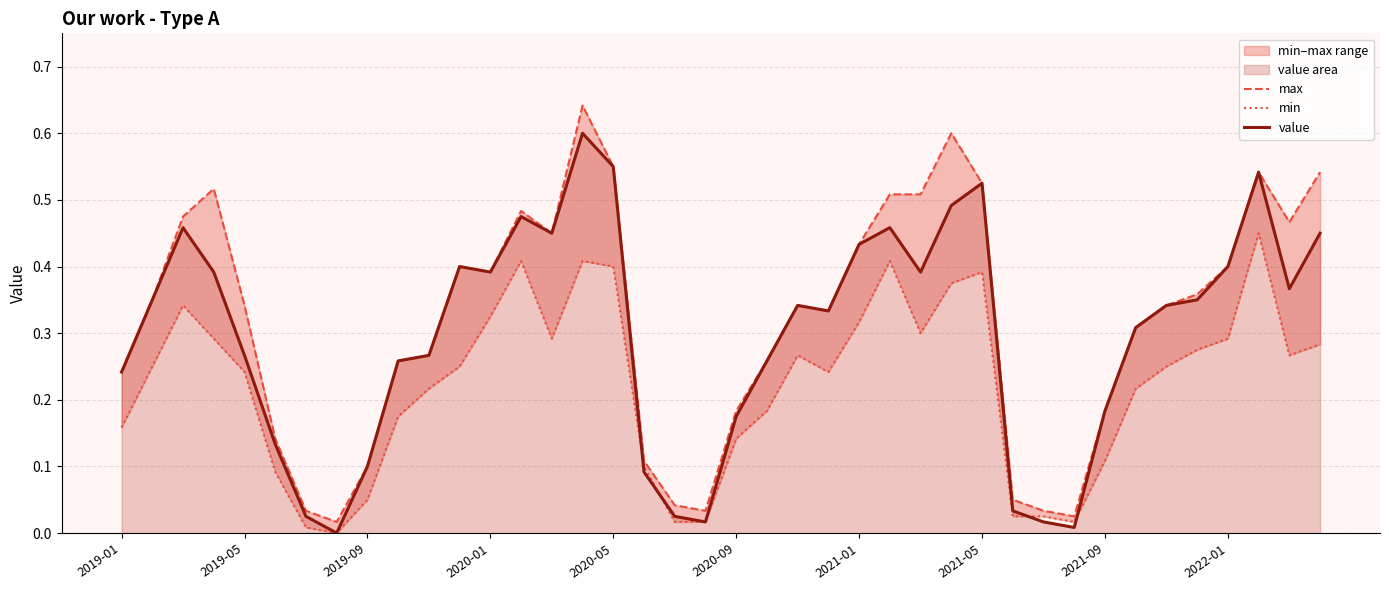

How many lines are shown in the chart?

3